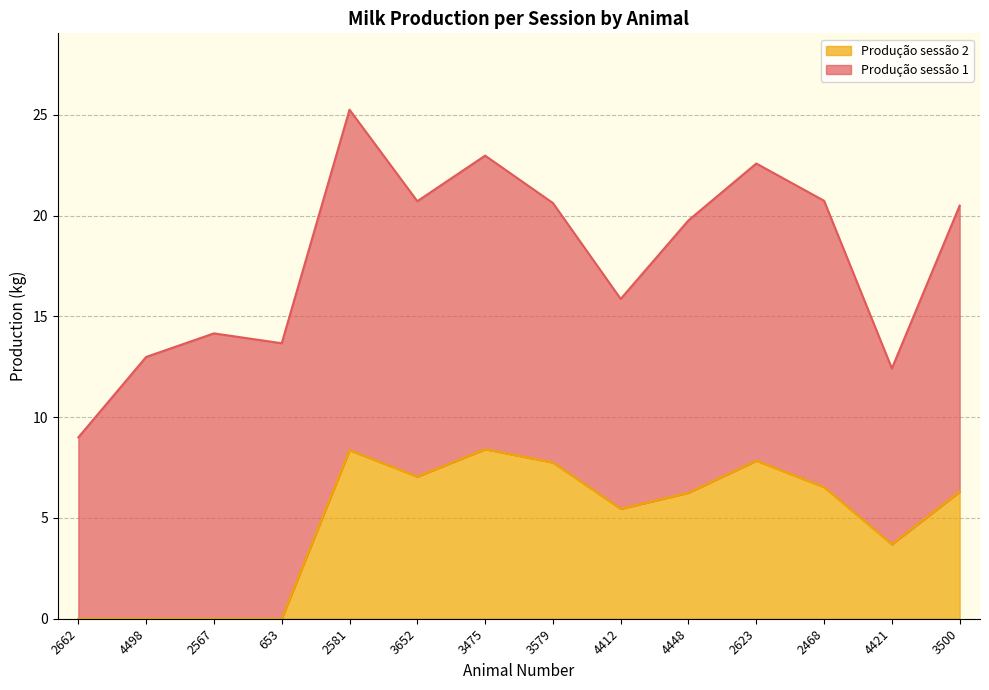

What is the value of the 9th point from the left?

5.5